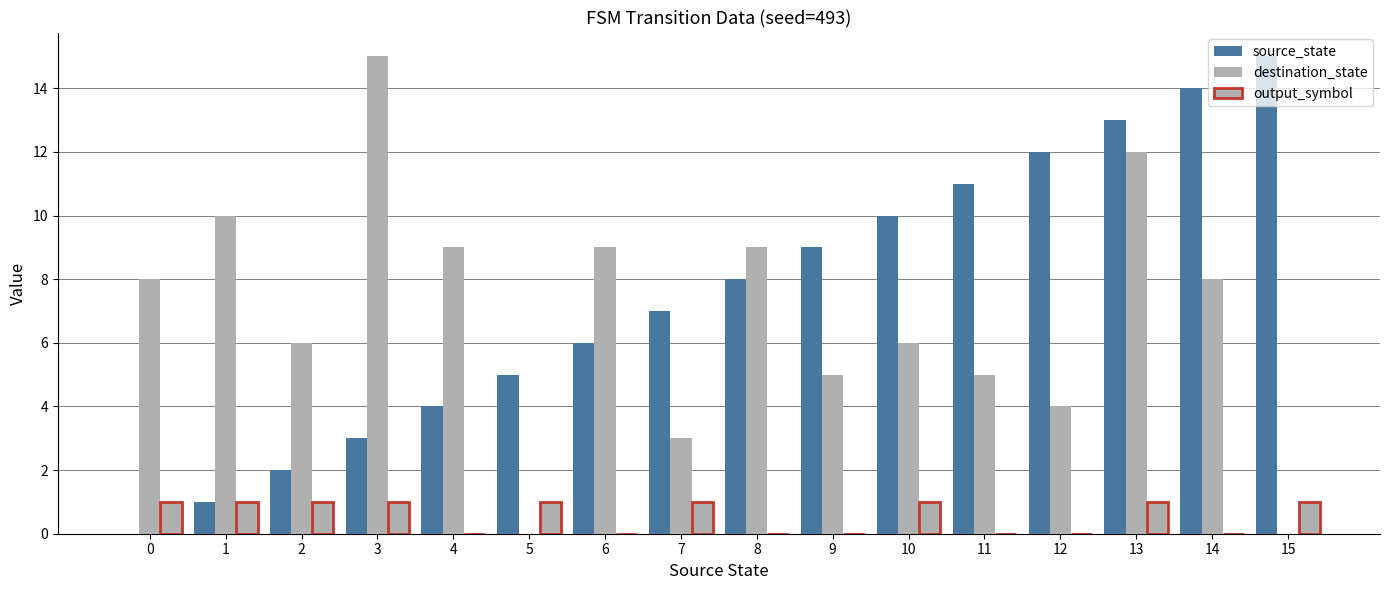

Reading left to right, what are all the values shown in this chart?

source_state: 0=0	1=1	2=2	3=3	4=4	5=5	6=6	7=7	8=8	9=9	10=10	11=11	12=12	13=13	14=14	15=15
destination_state: 0=8	1=10	2=6	3=15	4=9	5=0	6=9	7=3	8=9	9=5	10=6	11=5	12=4	13=12	14=8	15=0
output_symbol: 0=1	1=1	2=1	3=1	4=0	5=1	6=0	7=1	8=0	9=0	10=1	11=0	12=0	13=1	14=0	15=1